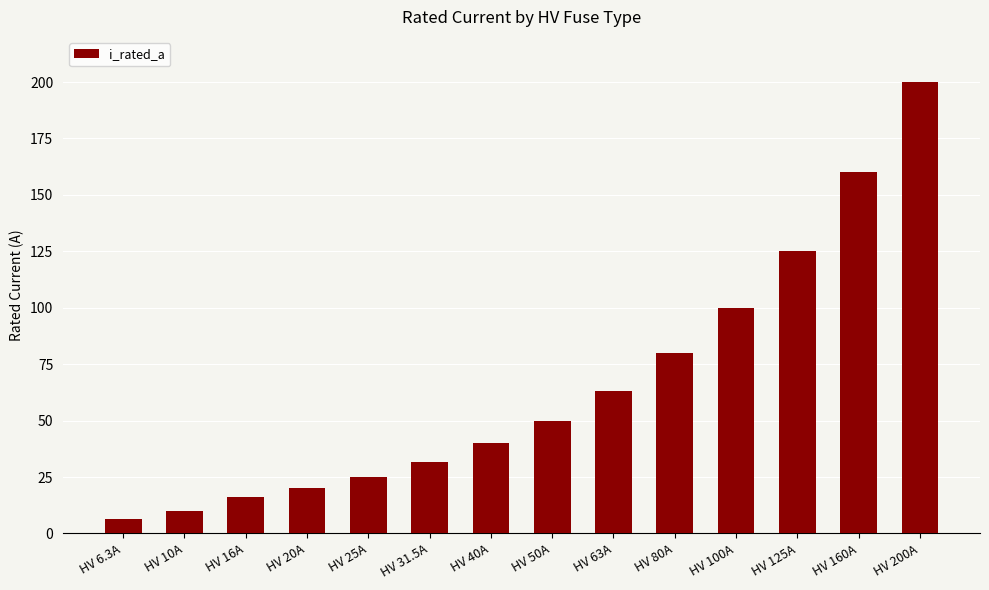

Rank the categories by value from highest to lowest.

HV 200A, HV 160A, HV 125A, HV 100A, HV 80A, HV 63A, HV 50A, HV 40A, HV 31.5A, HV 25A, HV 20A, HV 16A, HV 10A, HV 6.3A